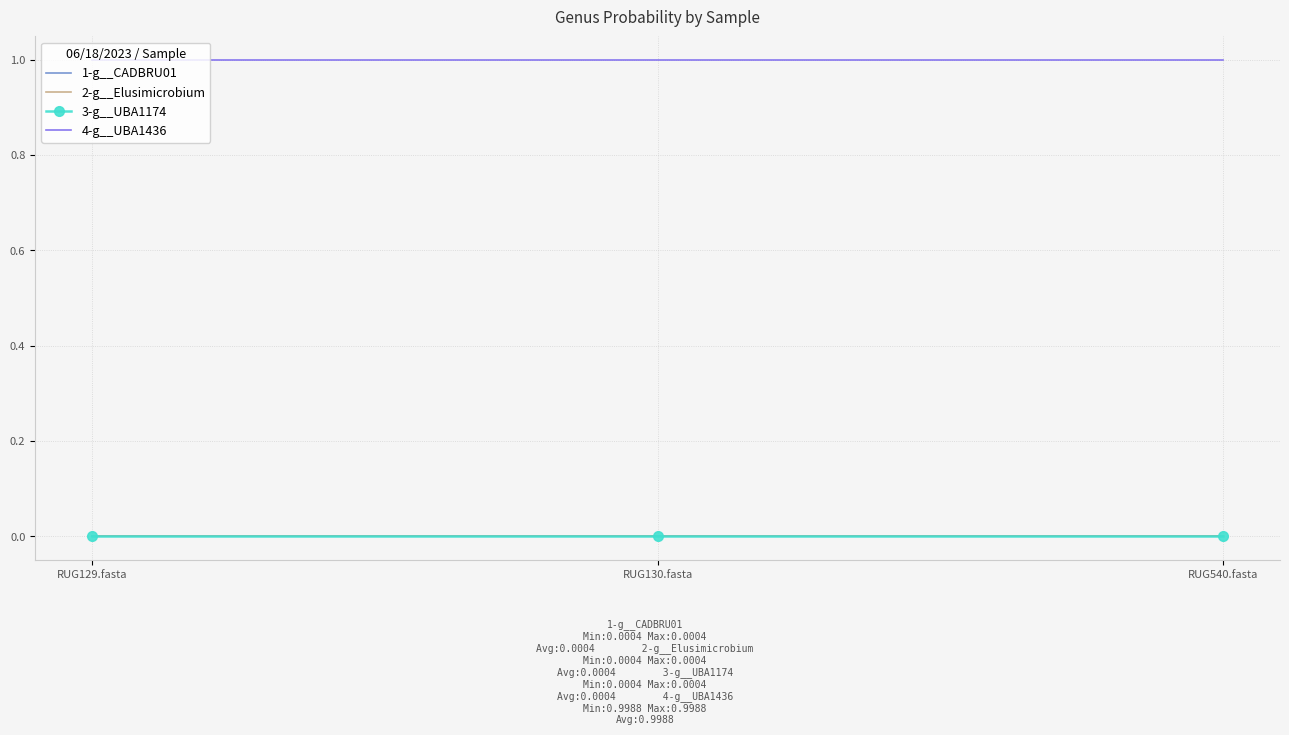

Reading left to right, what are all the values shown in this chart?

1-g__CADBRU01: RUG129.fasta=0.0	RUG130.fasta=0.0	RUG540.fasta=0.0
2-g__Elusimicrobium: RUG129.fasta=0.0	RUG130.fasta=0.0	RUG540.fasta=0.0
3-g__UBA1174: RUG129.fasta=0.0	RUG130.fasta=0.0	RUG540.fasta=0.0
4-g__UBA1436: RUG129.fasta=1.0	RUG130.fasta=1.0	RUG540.fasta=1.0